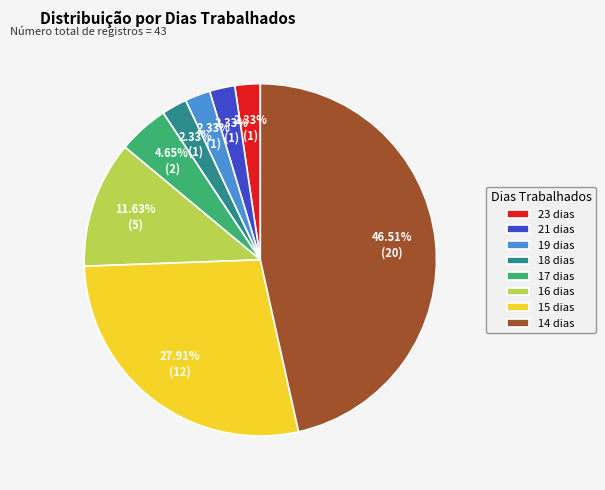

Count the number of slices in the pie.

8